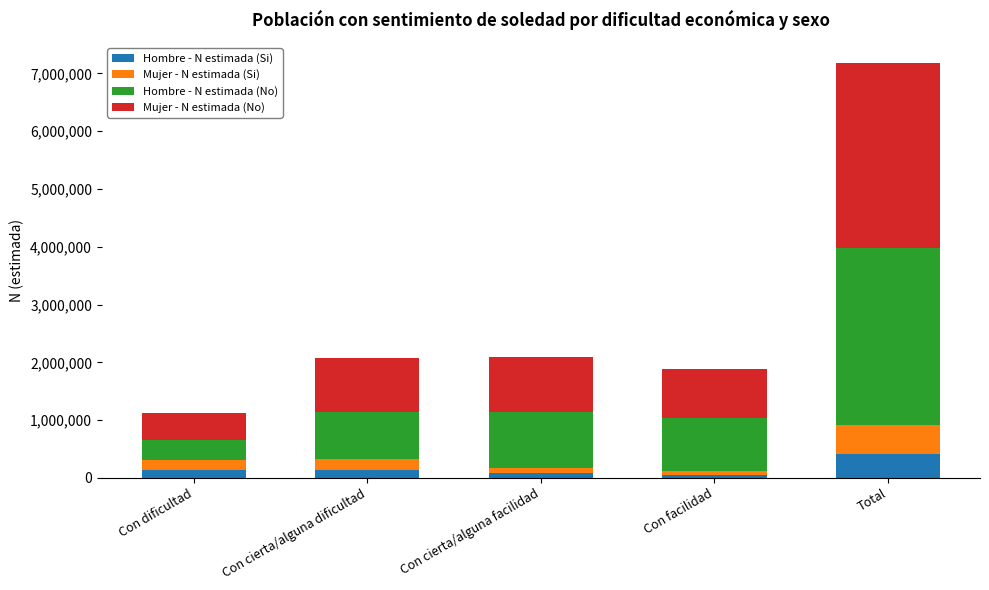

What is the sum of all Hombre - N estimada (Si) values?

825197